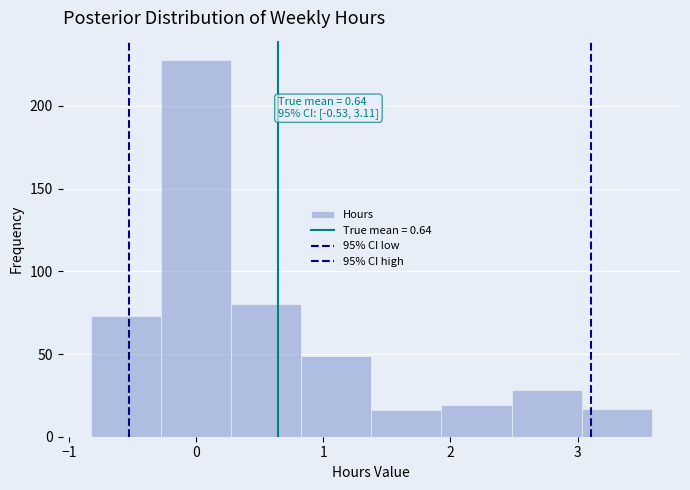

Which range on the x-axis has the tallest bar?

-0.3 to 0.3